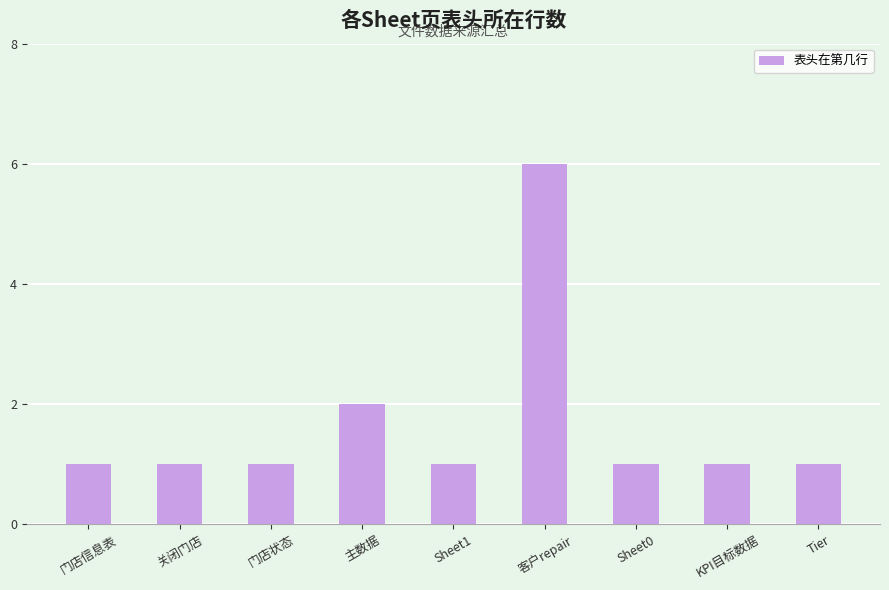

The value at 关闭门店 is 1. True or false?

True